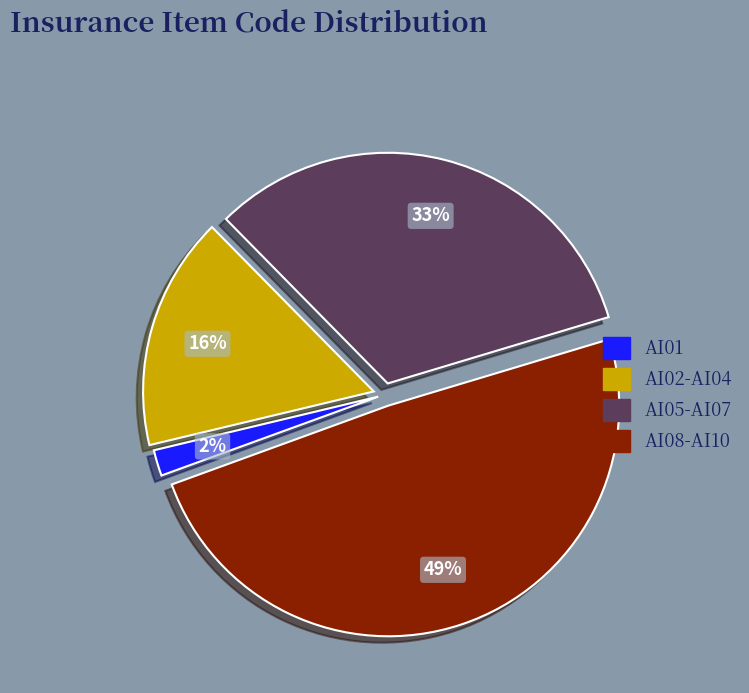

To the nearest percent, what is the average slice percentage?

25%